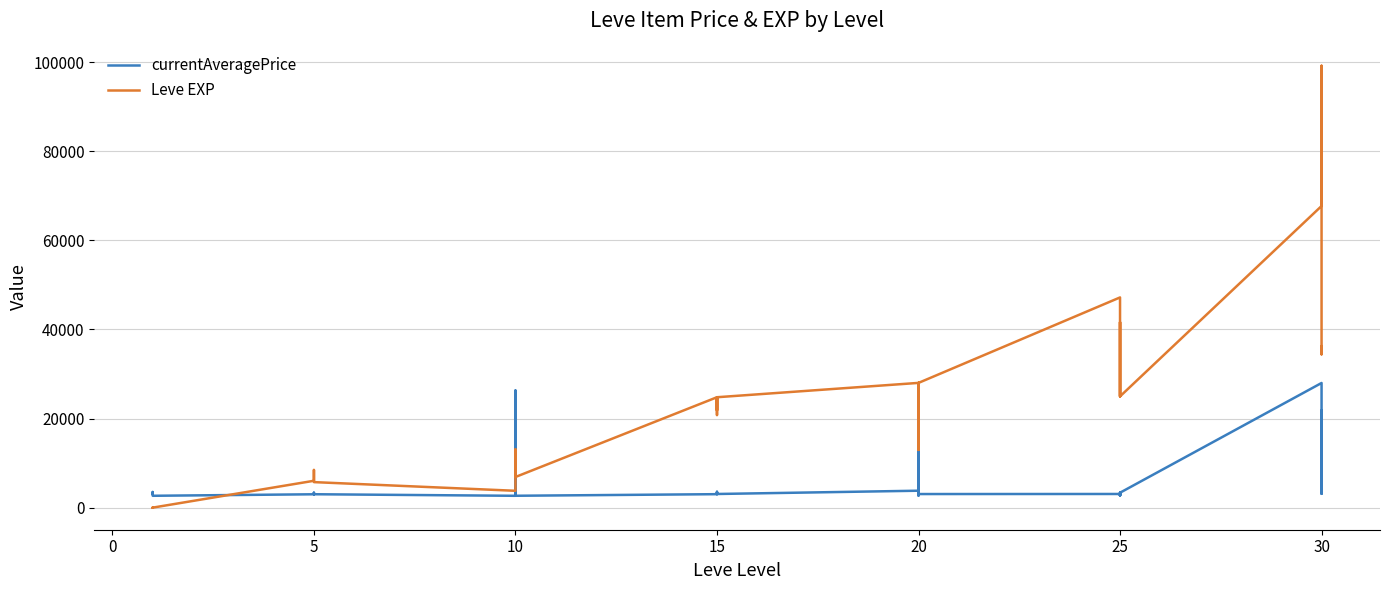

What is the smallest value displayed?

1